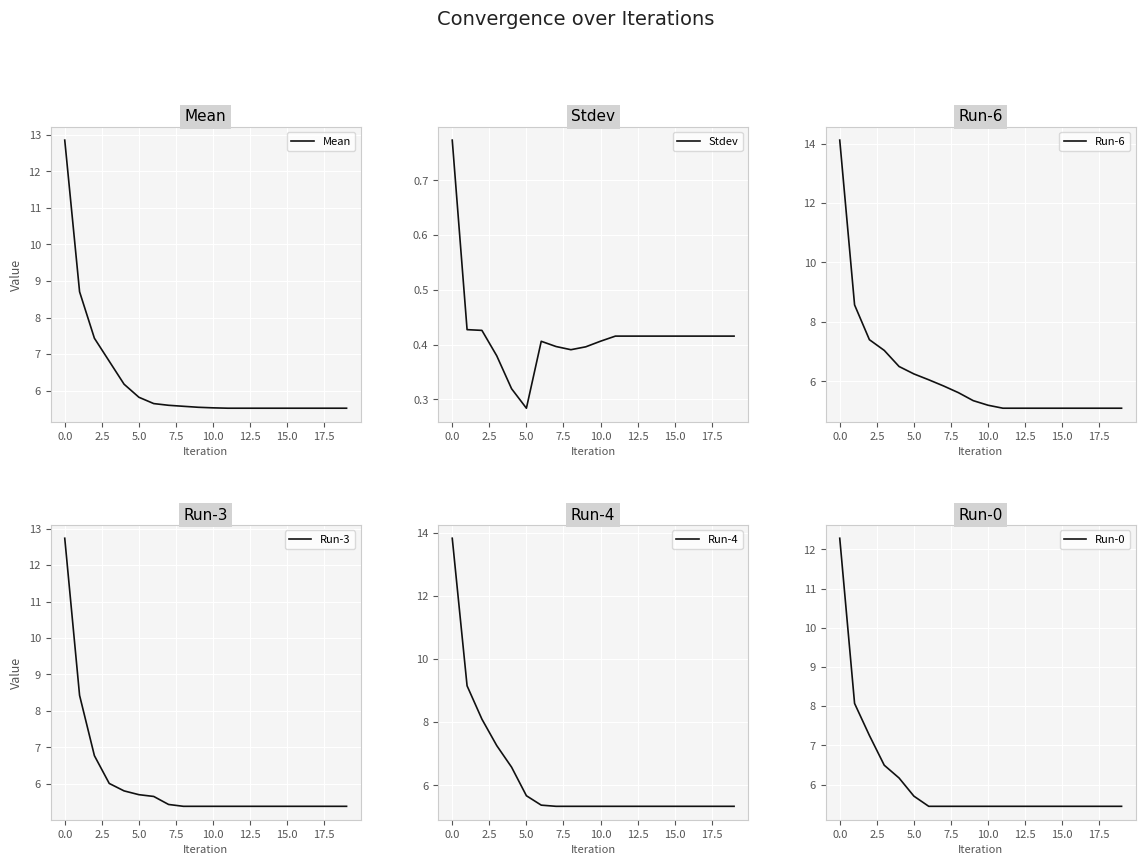

What is the label of the 9th point from the right?

11